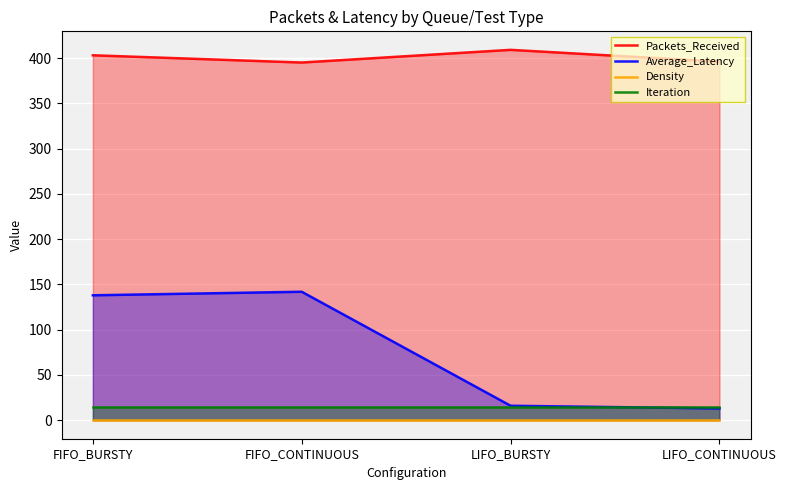

What are all the series names shown in the legend?

Packets_Received, Average_Latency, Density, Iteration